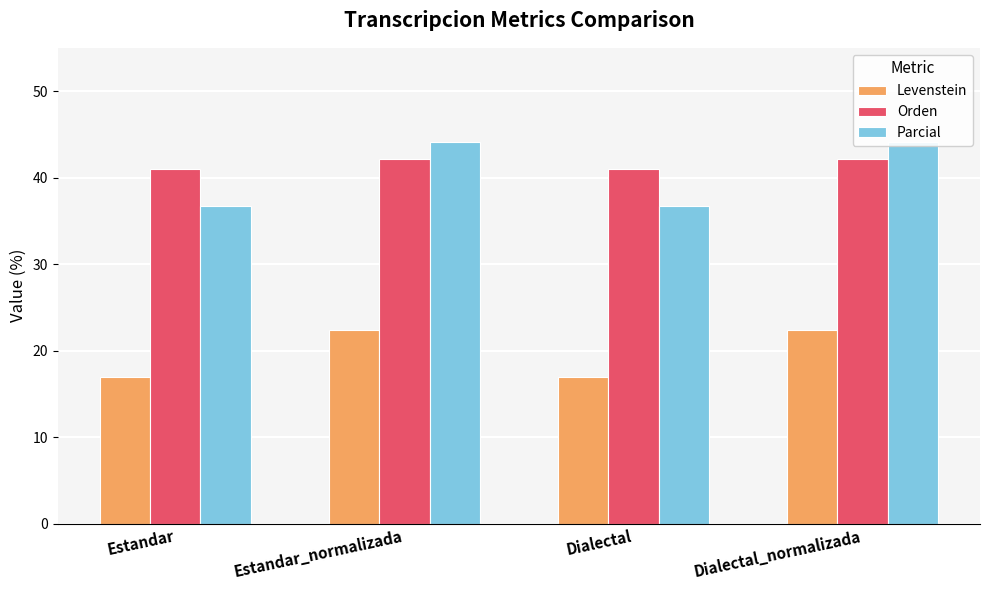

What is the minimum value for Orden?

41.0